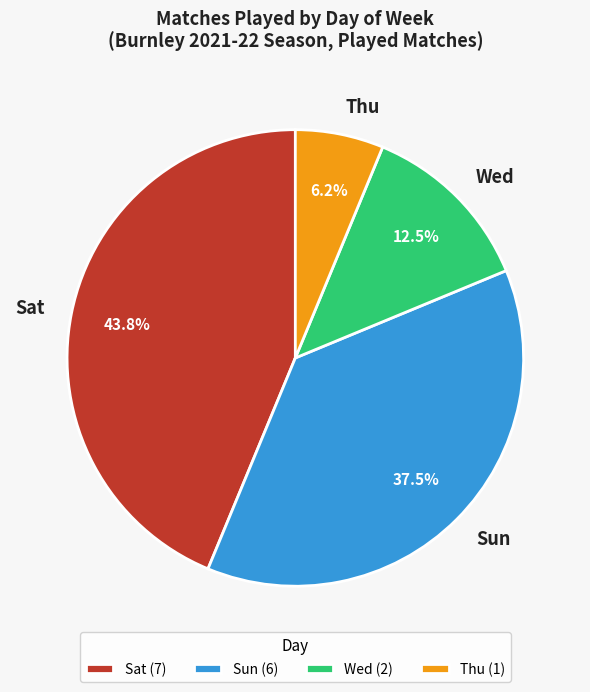

Is Sat the majority of the pie?

No